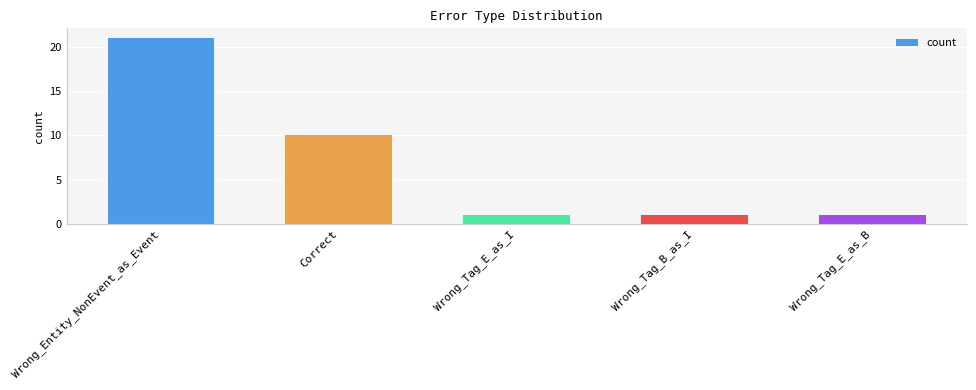

What is the sum of the values at Correct and Wrong_Tag_E_as_B?

11